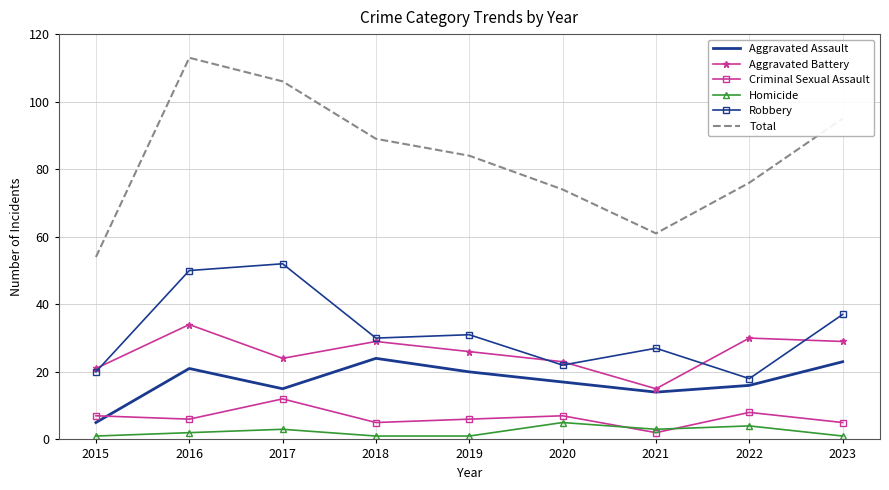

Reading left to right, list all the values displayed in this chart.

Aggravated Assault: 2015=5	2016=21	2017=15	2018=24	2019=20	2020=17	2021=14	2022=16	2023=23
Aggravated Battery: 2015=21	2016=34	2017=24	2018=29	2019=26	2020=23	2021=15	2022=30	2023=29
Criminal Sexual Assault: 2015=7	2016=6	2017=12	2018=5	2019=6	2020=7	2021=2	2022=8	2023=5
Homicide: 2015=1	2016=2	2017=3	2018=1	2019=1	2020=5	2021=3	2022=4	2023=1
Robbery: 2015=20	2016=50	2017=52	2018=30	2019=31	2020=22	2021=27	2022=18	2023=37
Total: 2015=54	2016=113	2017=106	2018=89	2019=84	2020=74	2021=61	2022=76	2023=95